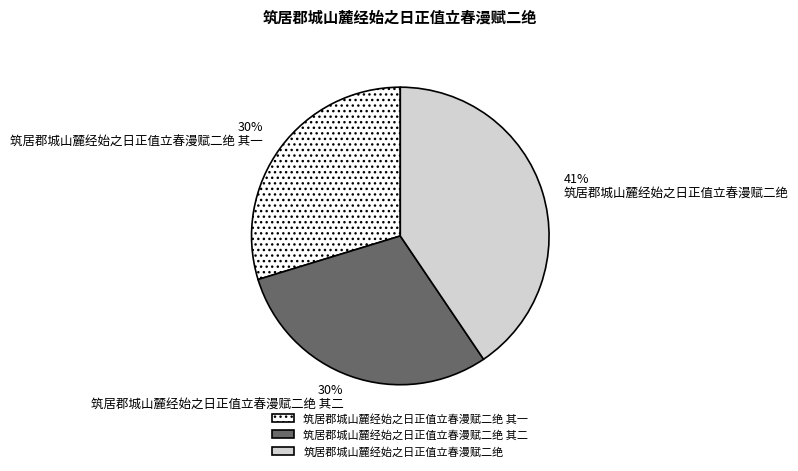

Approximately how many times larger is the value at 筑居郡城山麓经始之日正值立春漫赋二绝 其一 compared to 筑居郡城山麓经始之日正值立春漫赋二绝?

0.7